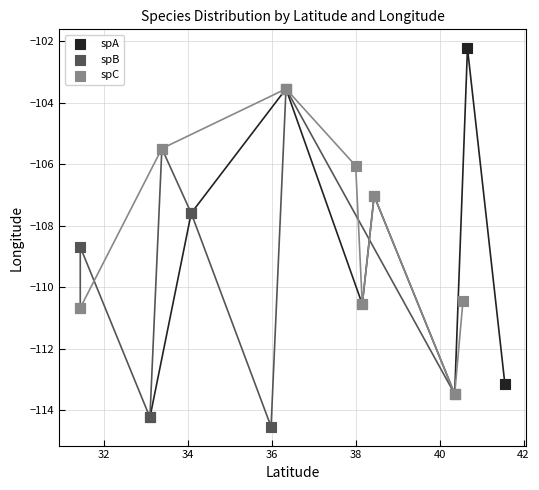

Which series has the largest Y range (max minus min)?

spA